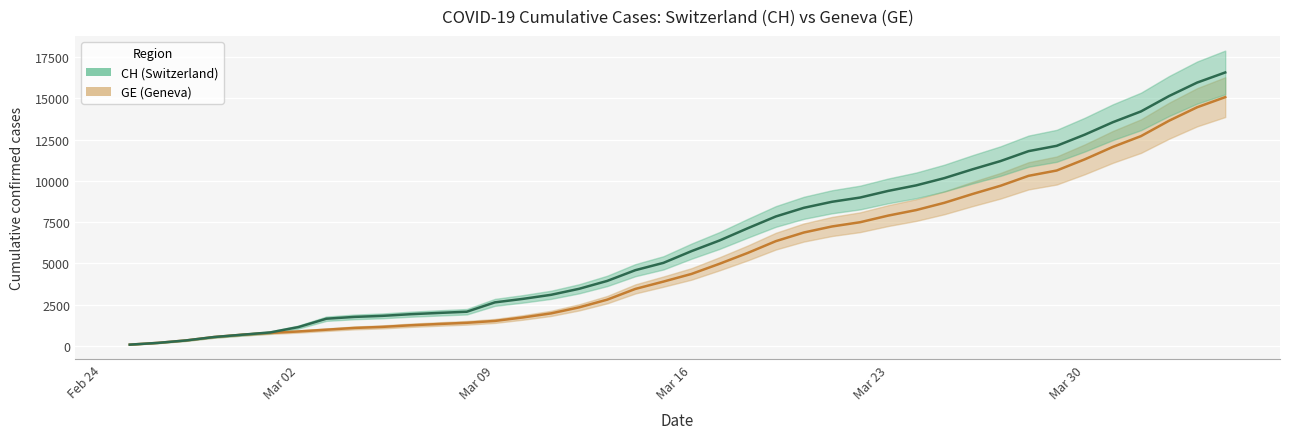

At 2020-03-13, list the series in order from smallest to largest.

GE, CH